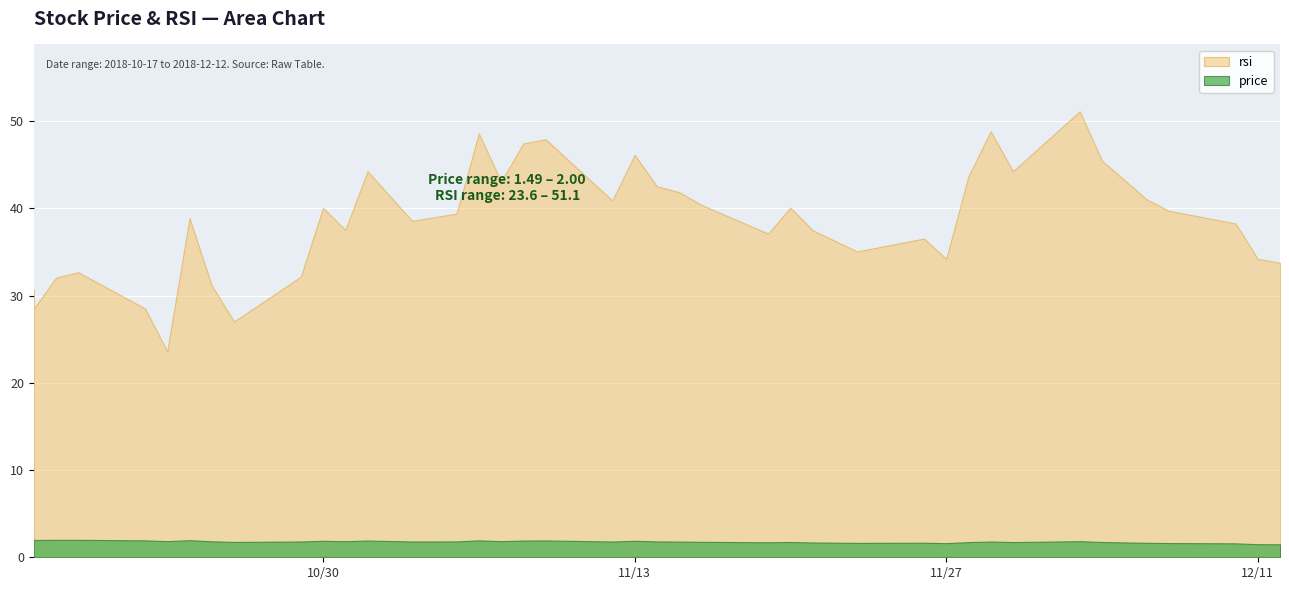

Which series has the largest total across all categories?

rsi